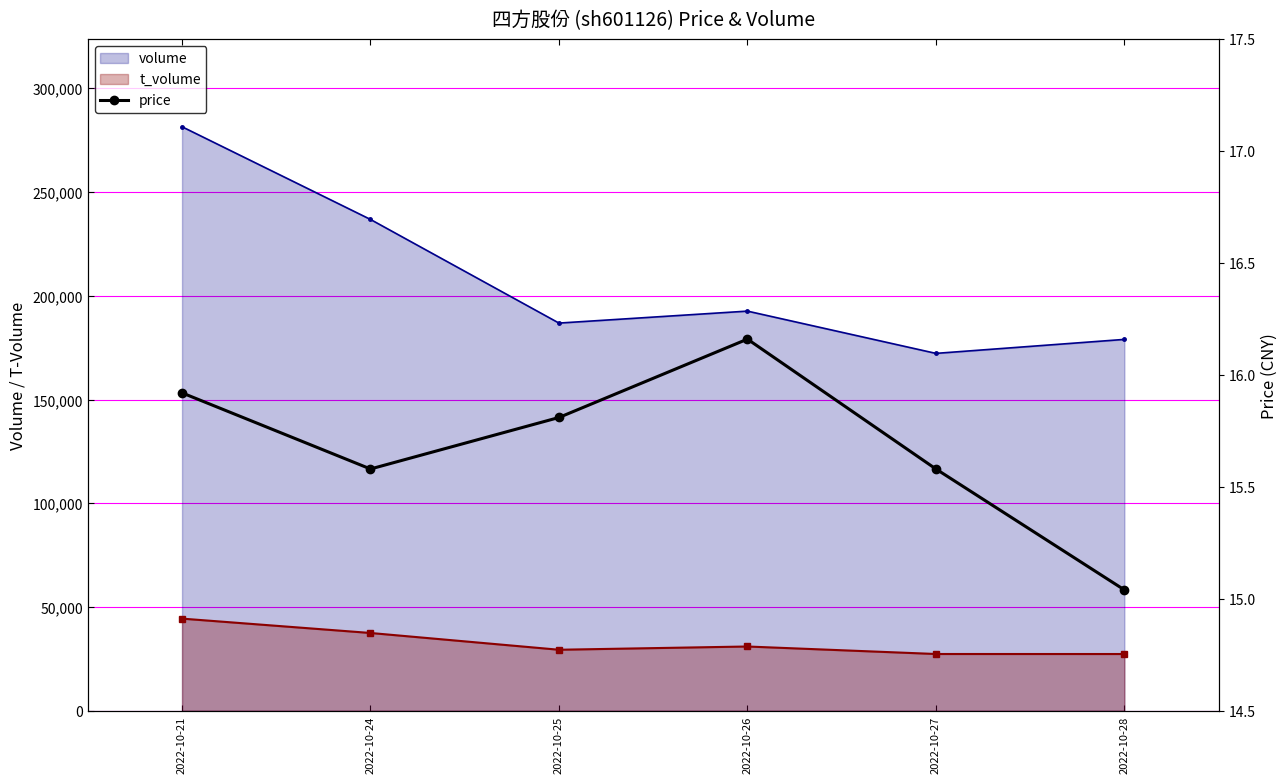

What is the change in value from 2022-10-24 to 2022-10-26?

+0.6